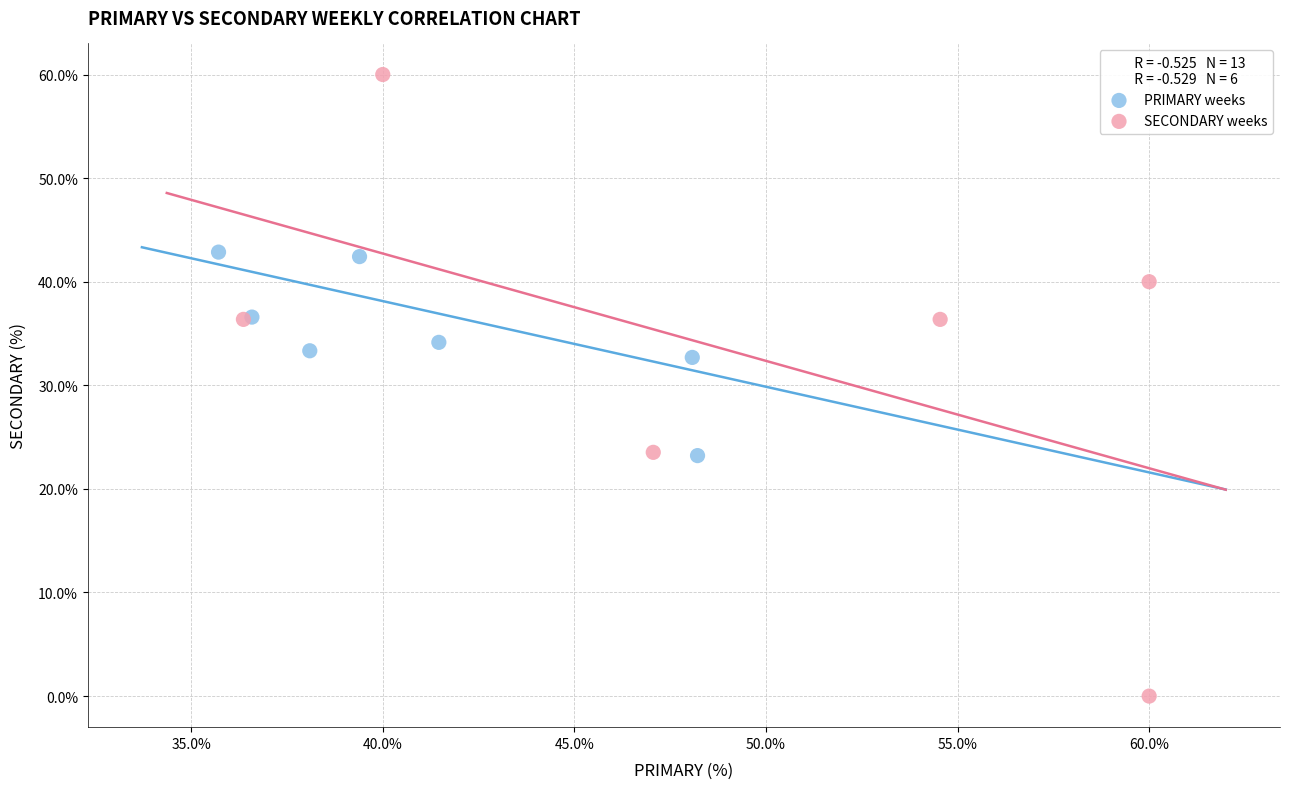

What are all the series names shown in the legend?

PRIMARY weeks, SECONDARY weeks